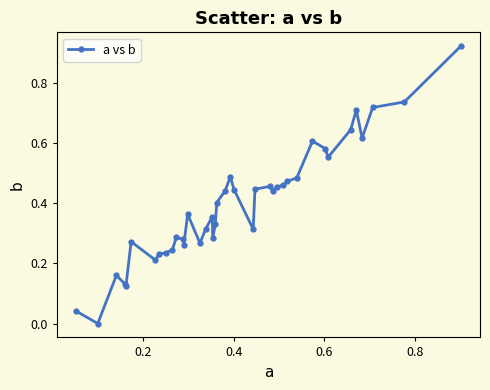

True or false: there are more than 2 points higher than both neighbors.

True